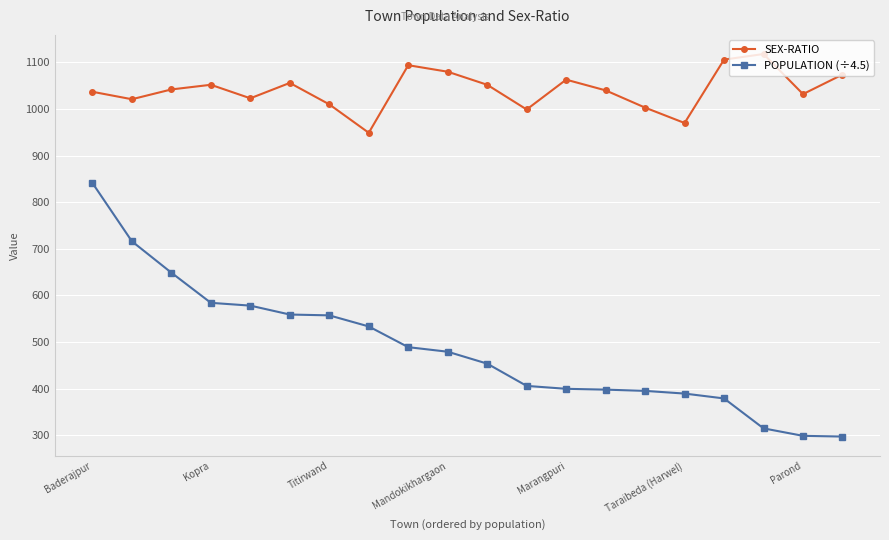

Which series has the largest total across all categories?

SEX-RATIO